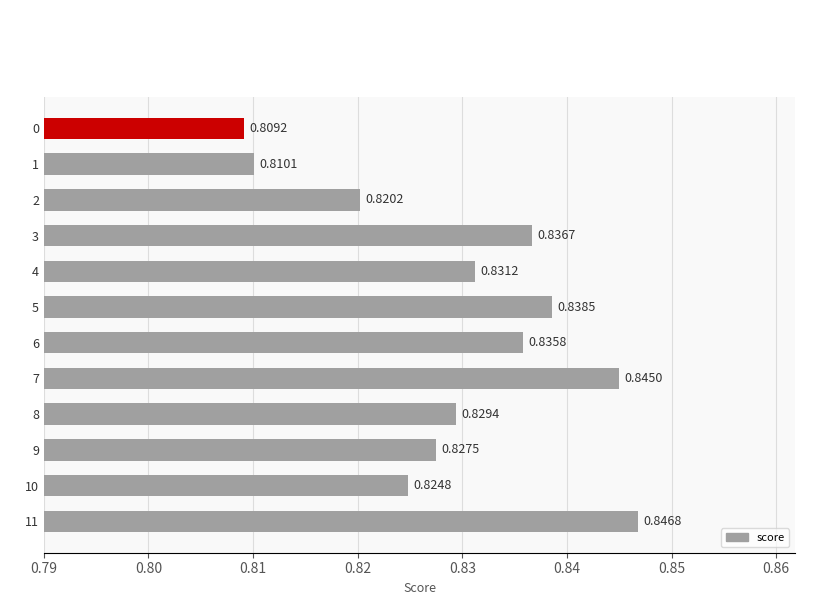

Does the chart contain any negative values?

No